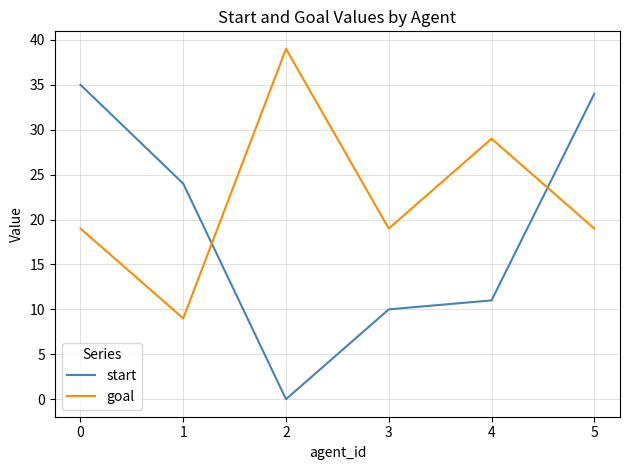

Is this an area chart (filled region under the line)?

No